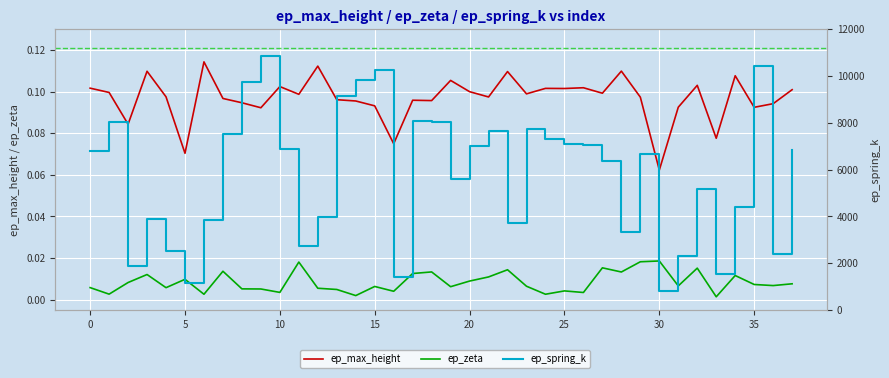

True or false: ep_max_height and ep_spring_k intersect in this chart.

False